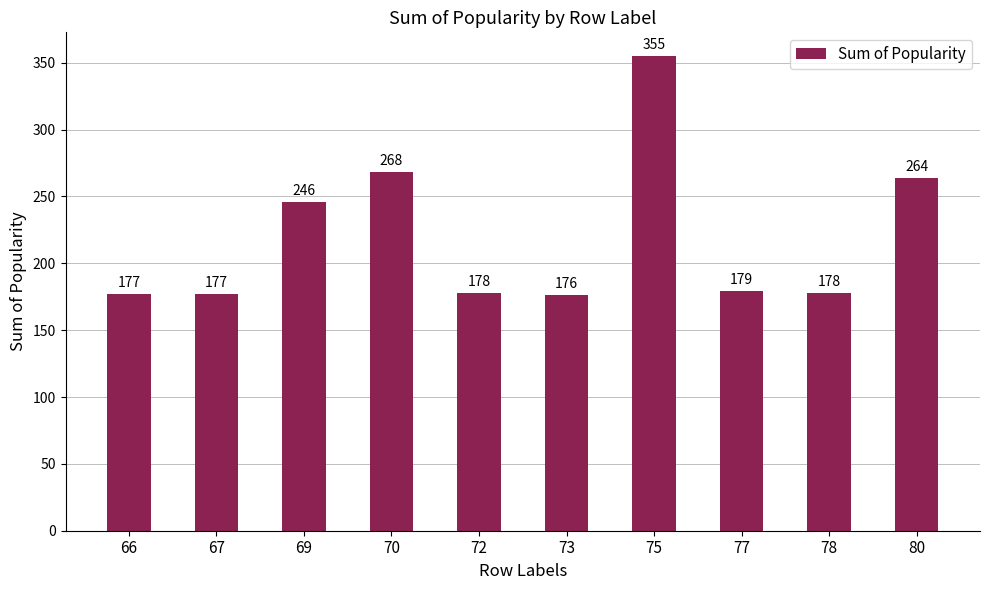

At which label is the value closest to 265?

80